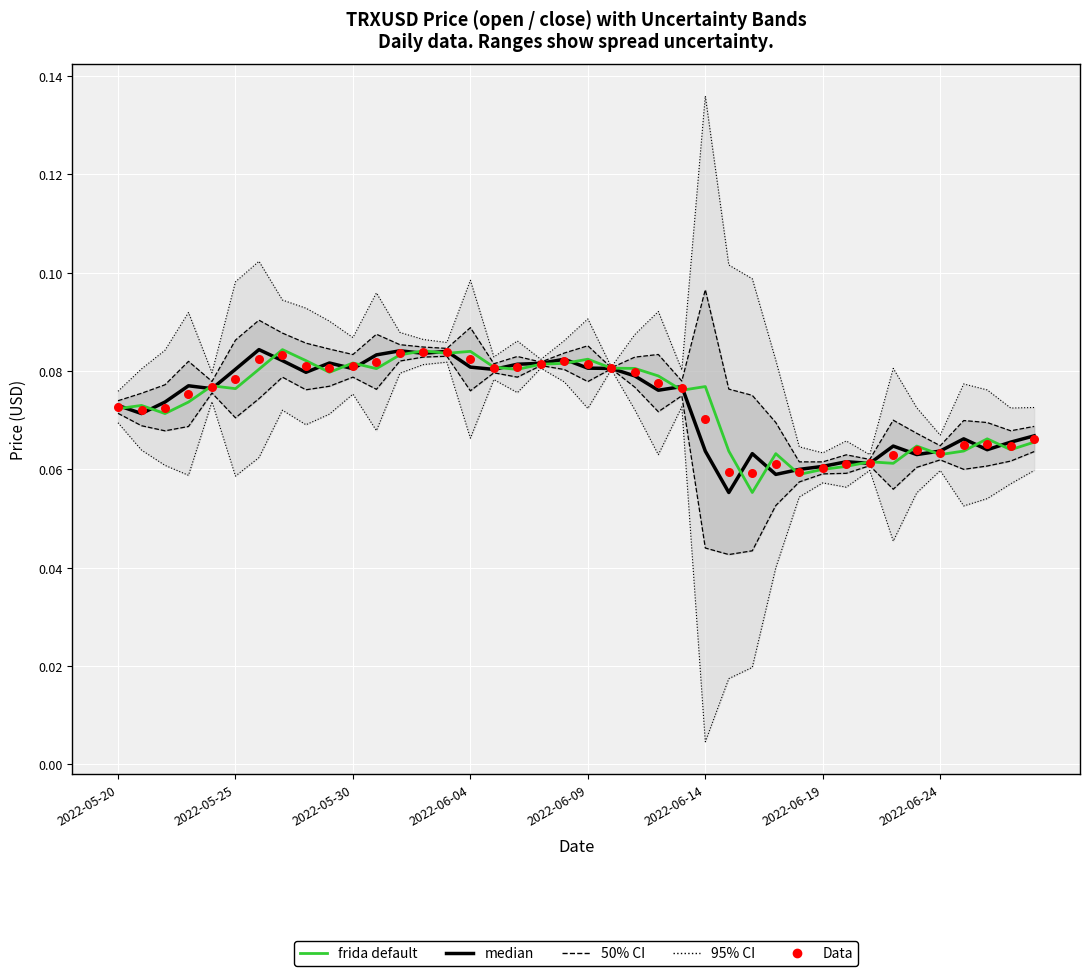

What is the total value across all series at 8?

0.2